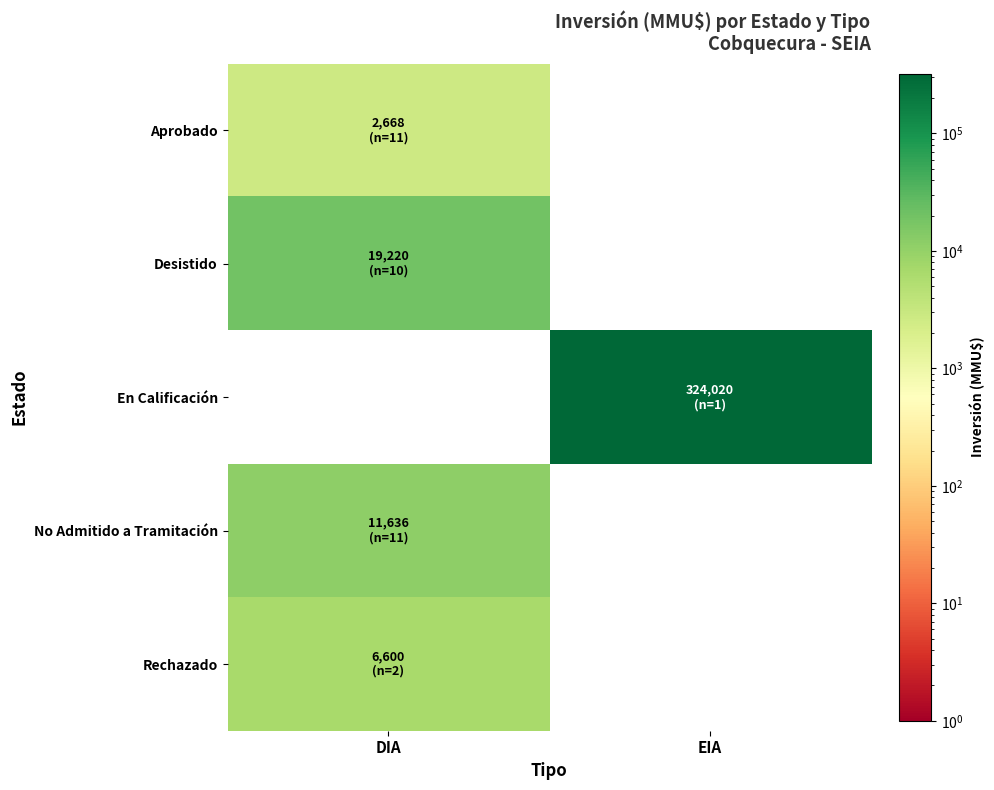

Which series has the largest total across all categories?

En Calificación